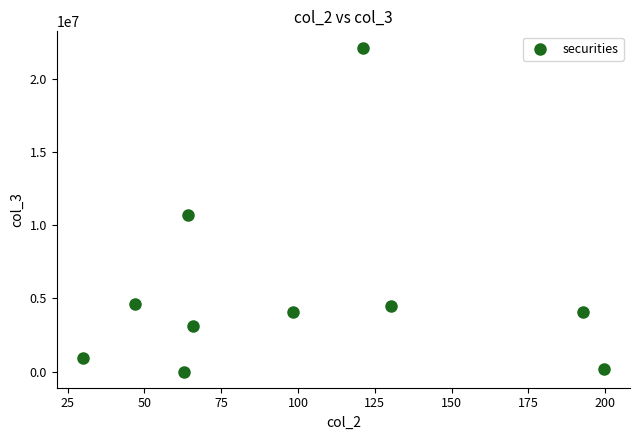

What Y value in the scatter plot is closest to 11071250?

10685428